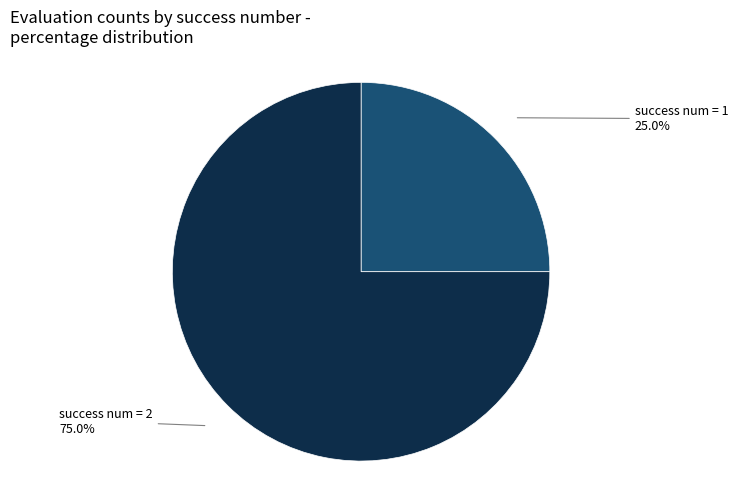

To the nearest percent, what is the difference between the largest and smallest slice percentages?

50%